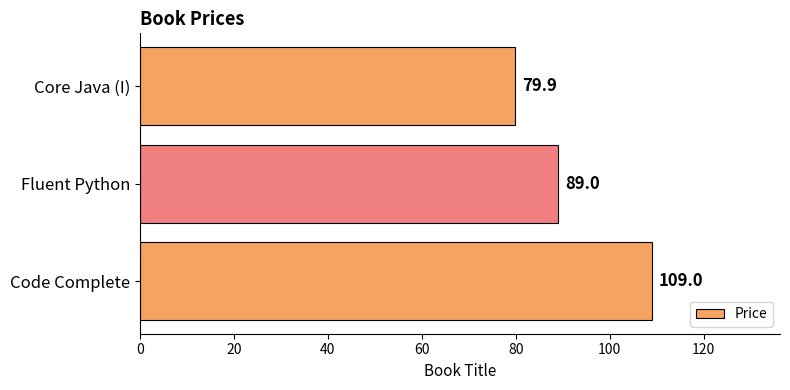

Count the number of data series in this chart.

1